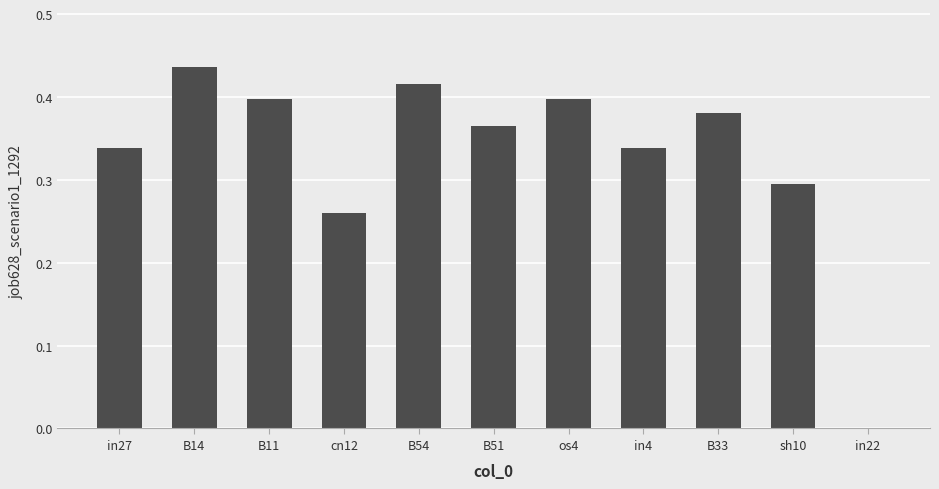

Which label corresponds to the largest value in the chart?

B14